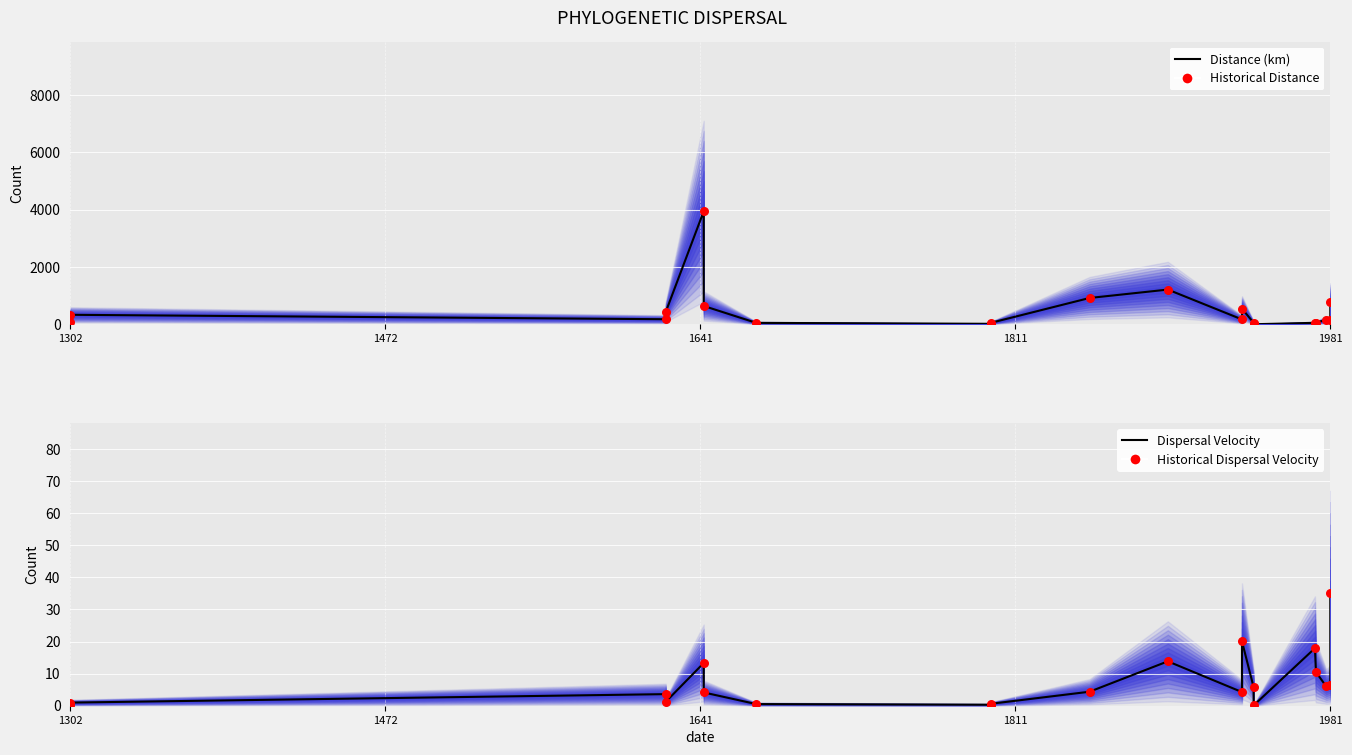

Which series reaches the minimum Y coordinate?

Dispersal Velocity